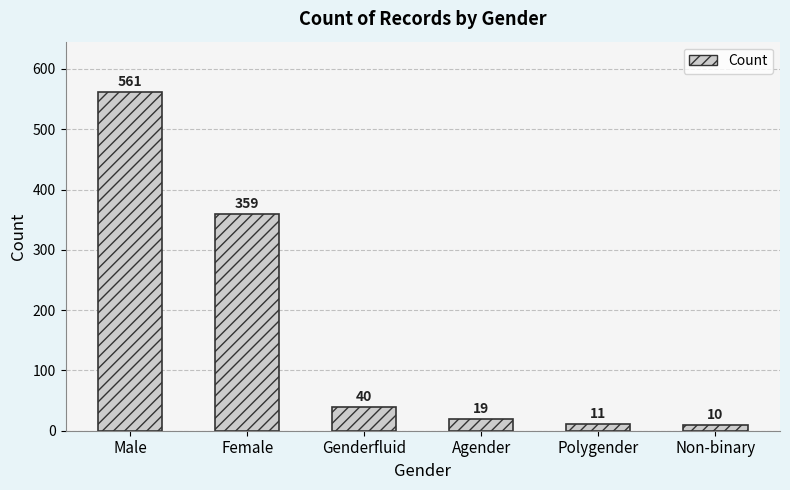

Reading left to right, list all the values displayed in this chart.

Male=561	Female=359	Genderfluid=40	Agender=19	Polygender=11	Non-binary=10